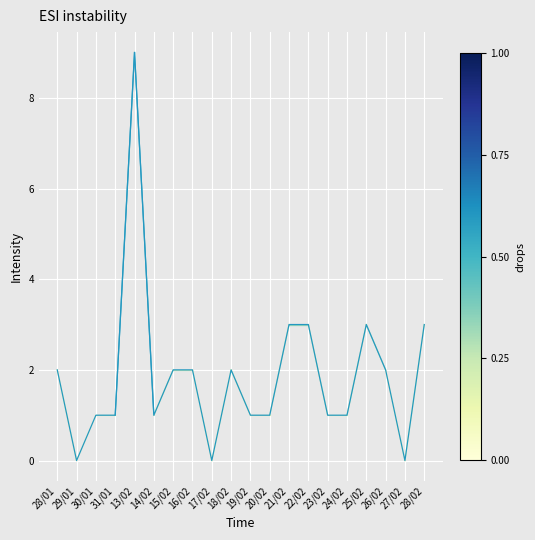

Is it true that the value at 28/02 is 5?

False